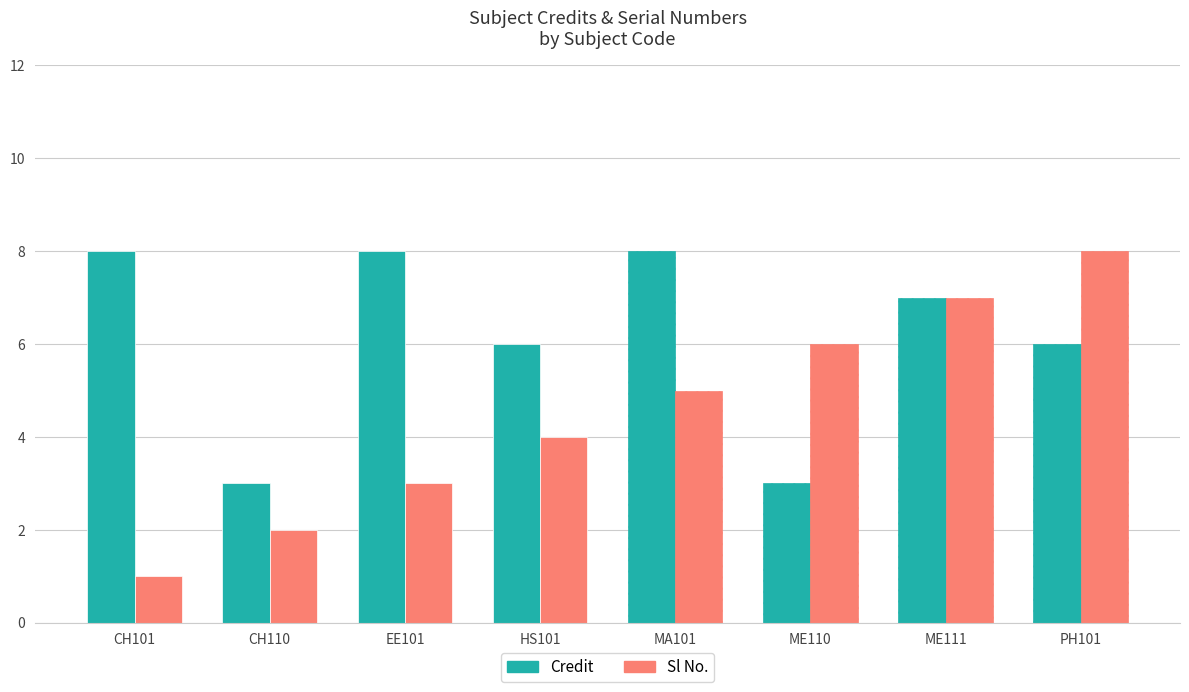

Which series has the widest spread of values?

Sl No.